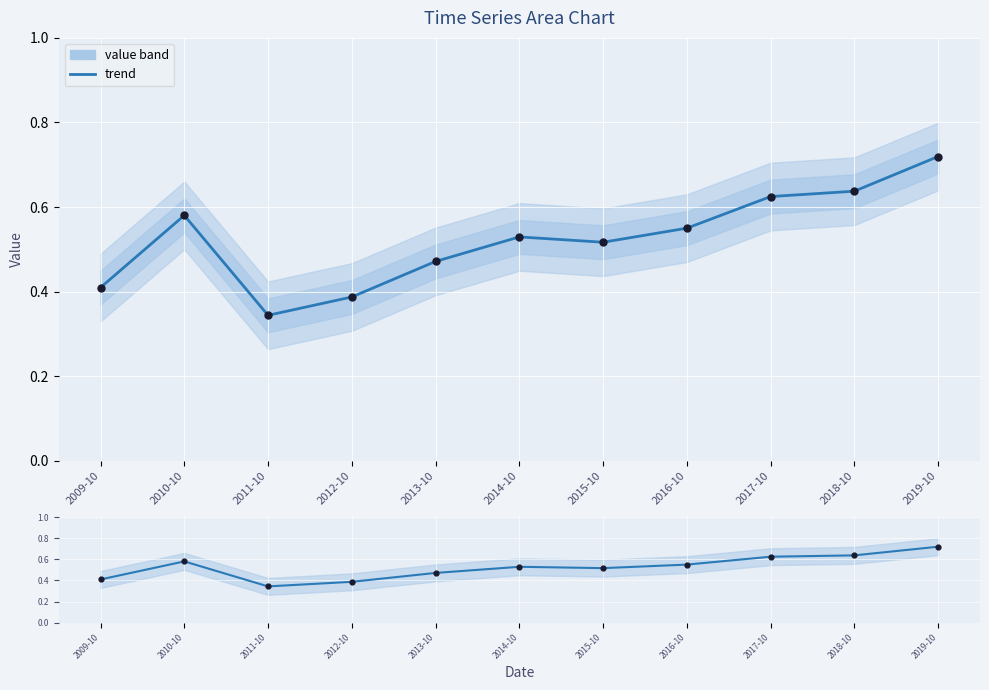

Which has a higher value, 2010-10 or 2014-10?

2010-10